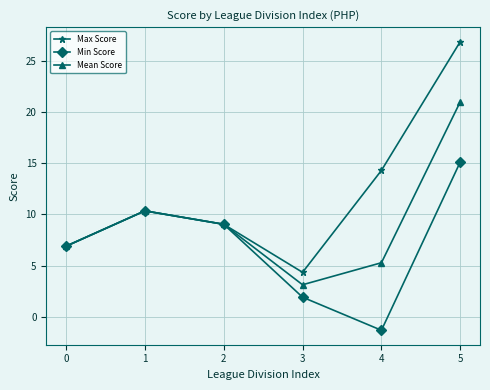

List the labels in order of Max Score value, largest first.

5, 4, 1, 2, 0, 3